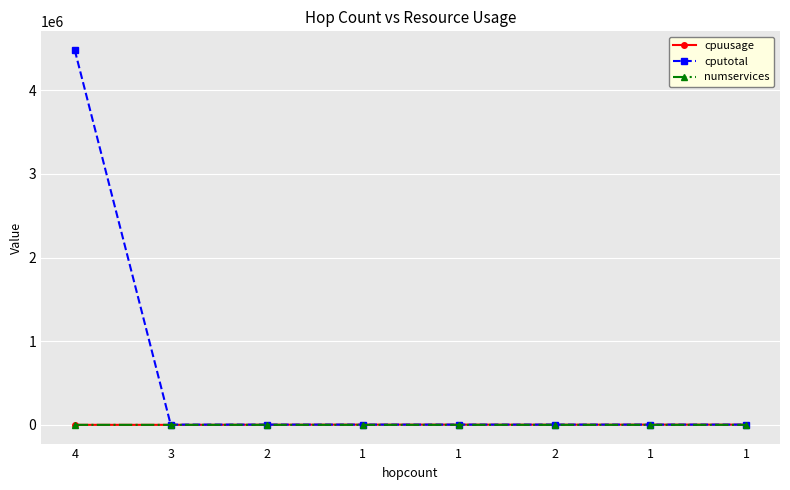

Is this an area chart (filled region under the line)?

No